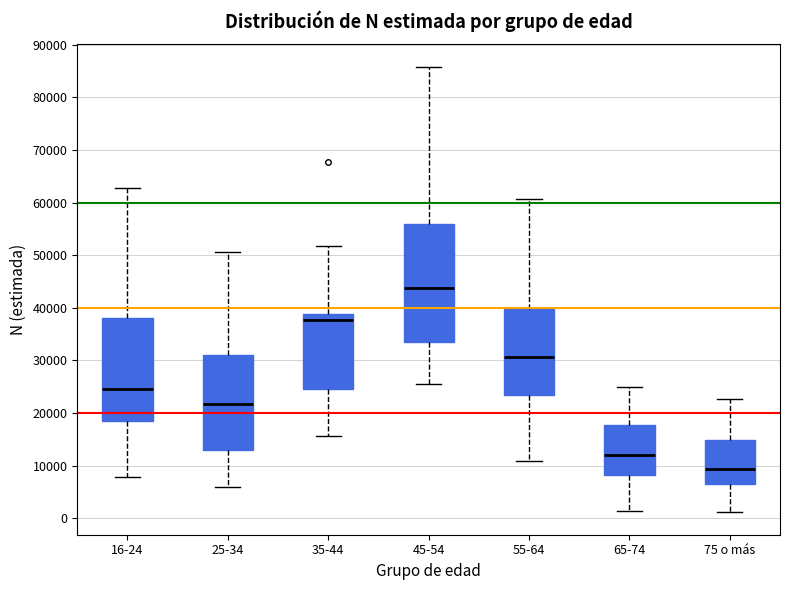

Where is the upper edge of the box for 65-74 on the y-axis? The values are not printed on the chart, so give them approximately, as read against the axis.

18000